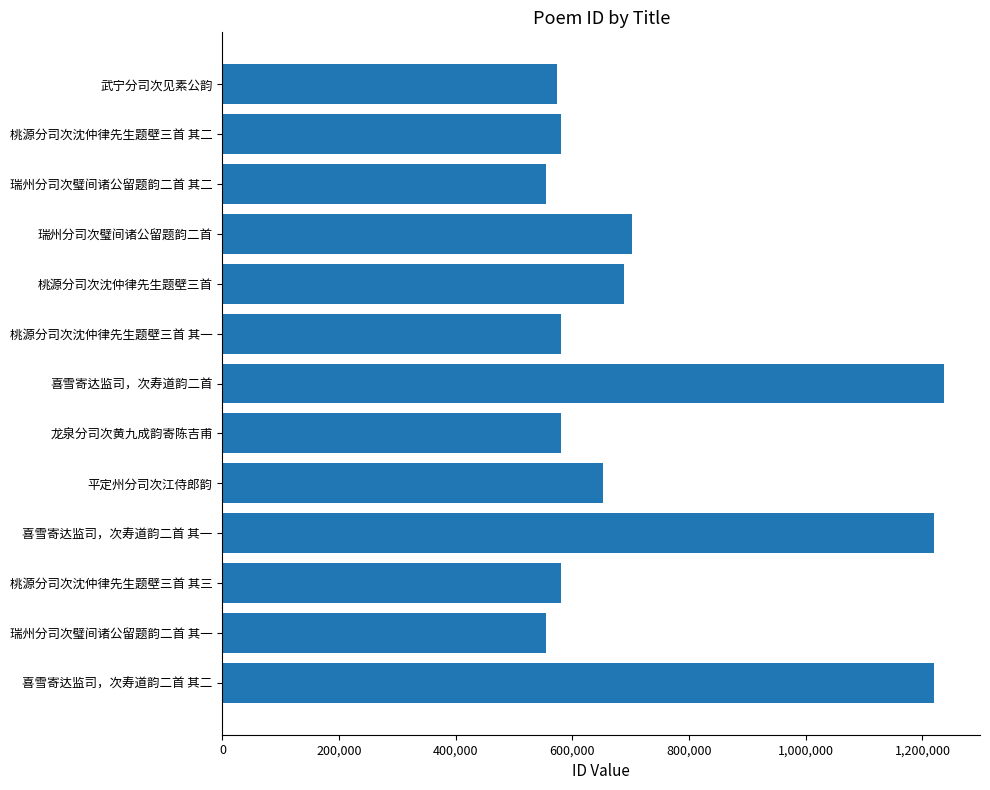

What is the difference between the second highest and second lowest values?

664078